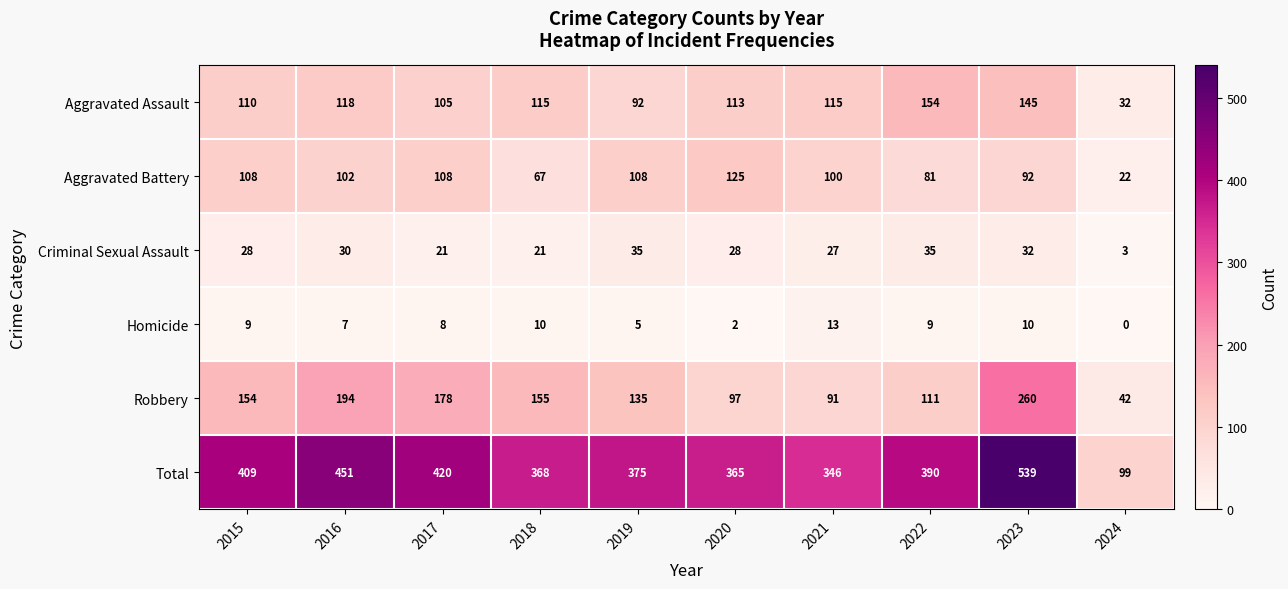

Count the number of categories in the chart.

10